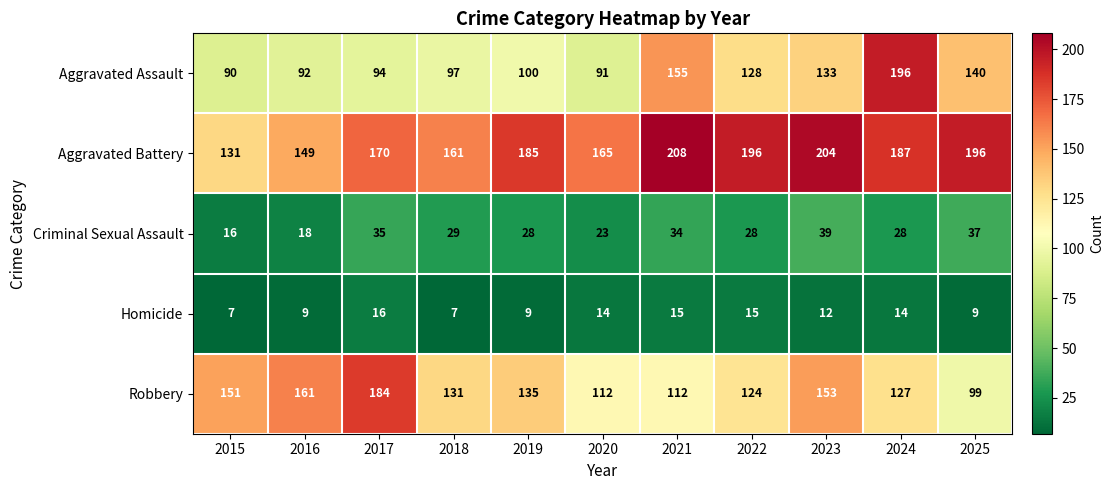

Which series has the largest total across all categories?

Aggravated Battery